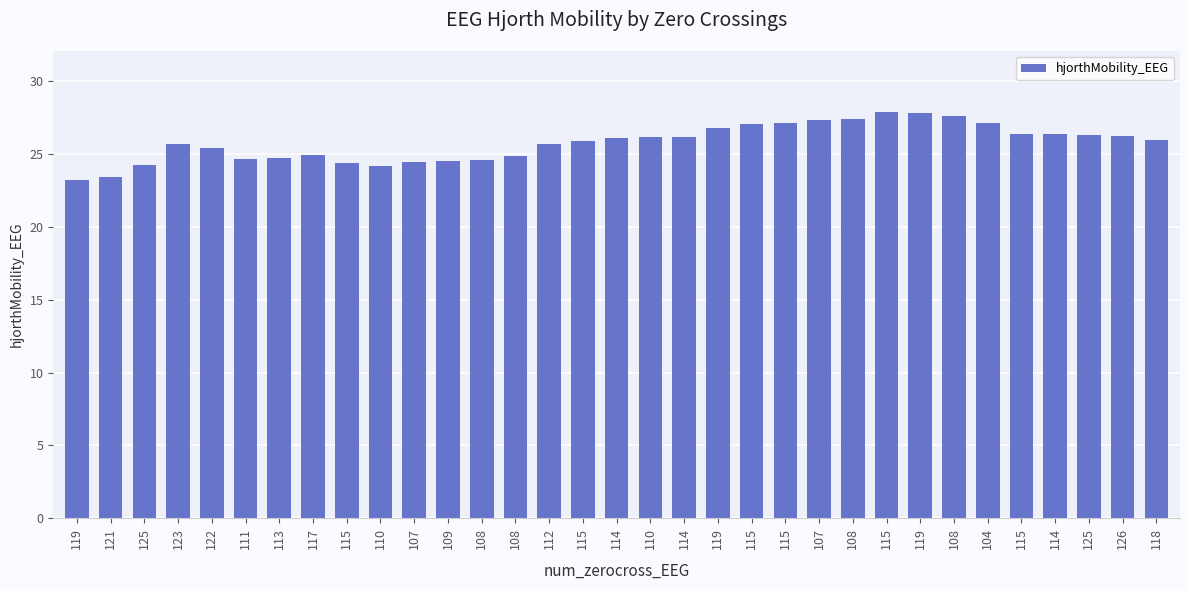

Rank the categories by value from lowest to highest.

119, 121, 110, 125, 115, 107, 109, 108, 111, 113, 108, 117, 122, 112, 123, 115, 118, 114, 114, 110, 126, 125, 114, 115, 119, 115, 115, 104, 107, 108, 108, 119, 115